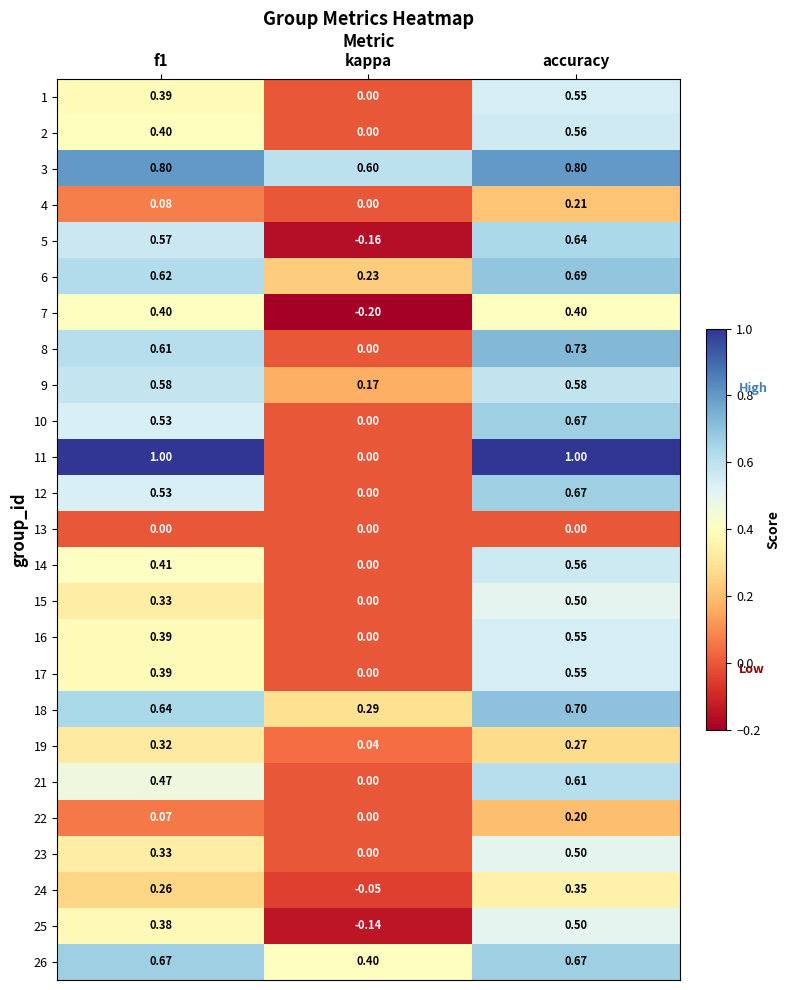

Which category has the highest value in the 10 series?

accuracy